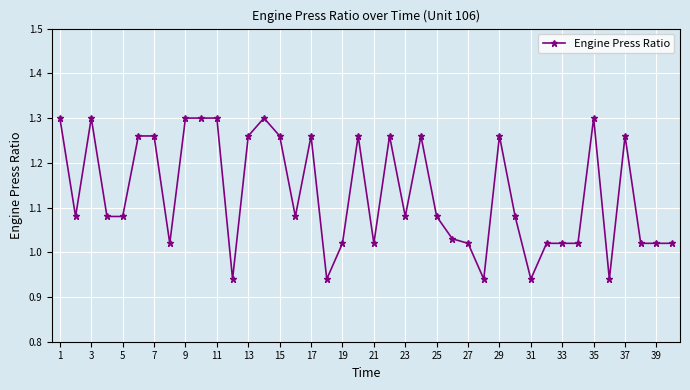

What is the difference between the maximum and second lowest values?

0.4